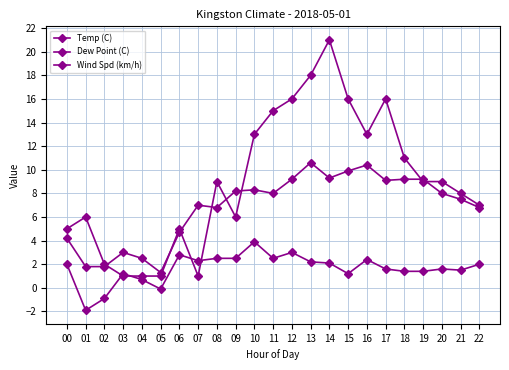

How many times do Wind Spd (km/h) and Dew Point (C) cross each other?

4